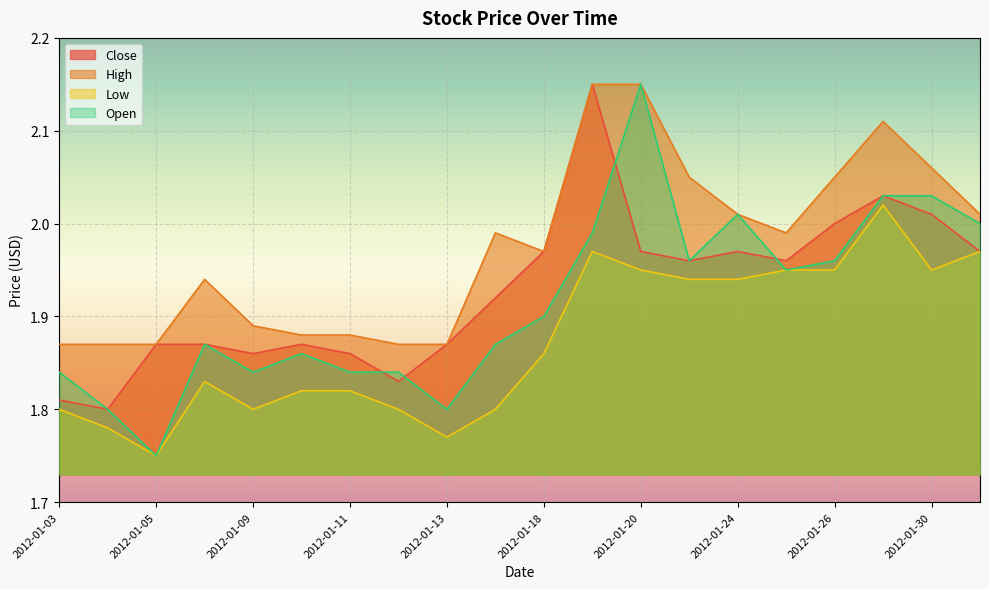

True or false: Open and Low intersect in this chart.

False